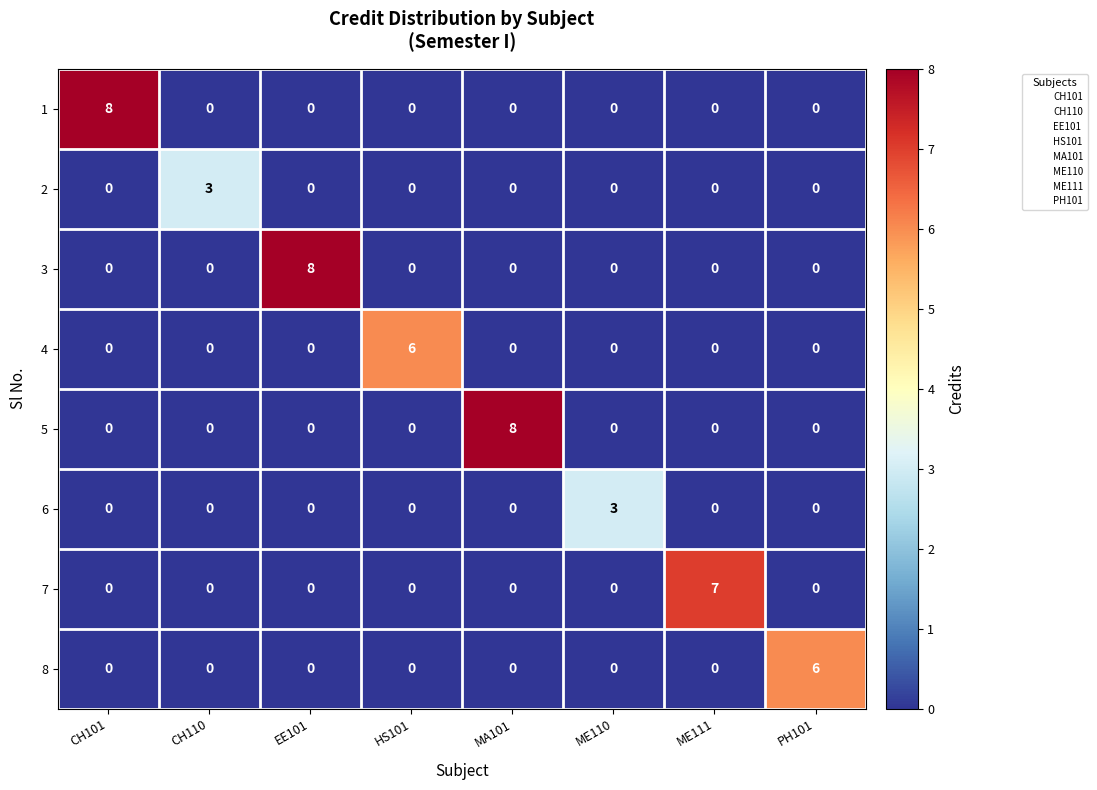

What is the spread (max minus min) of values at EE101?

8